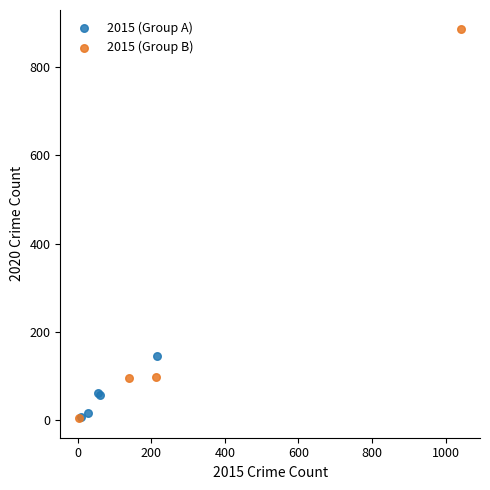

What are all the series names shown in the legend?

2015 (Group A), 2015 (Group B)